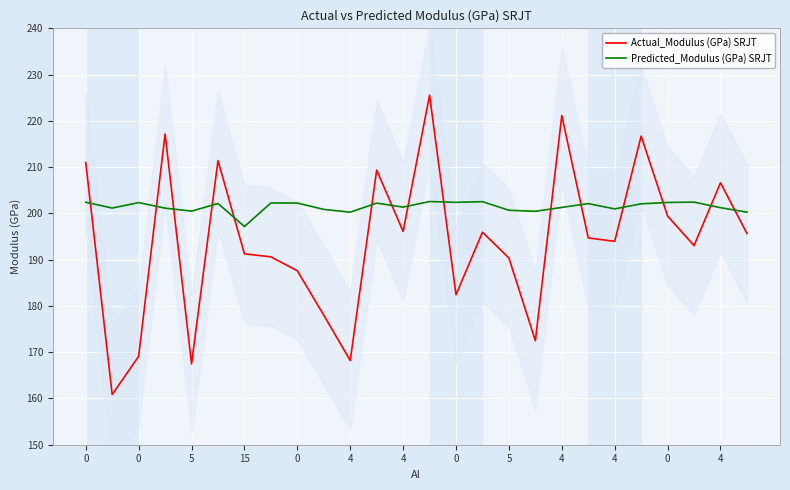

What is the difference between the maximum and second lowest values in the Predicted_Modulus (GPa) SRJT series?

2.3